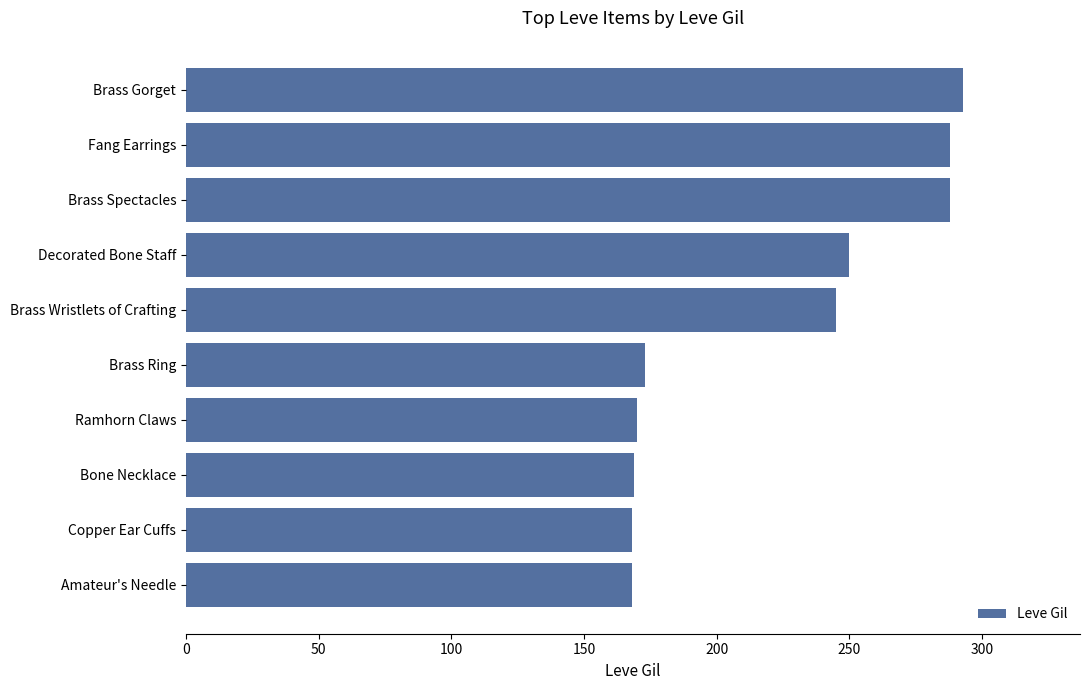

What is the difference between the maximum and minimum values?

125